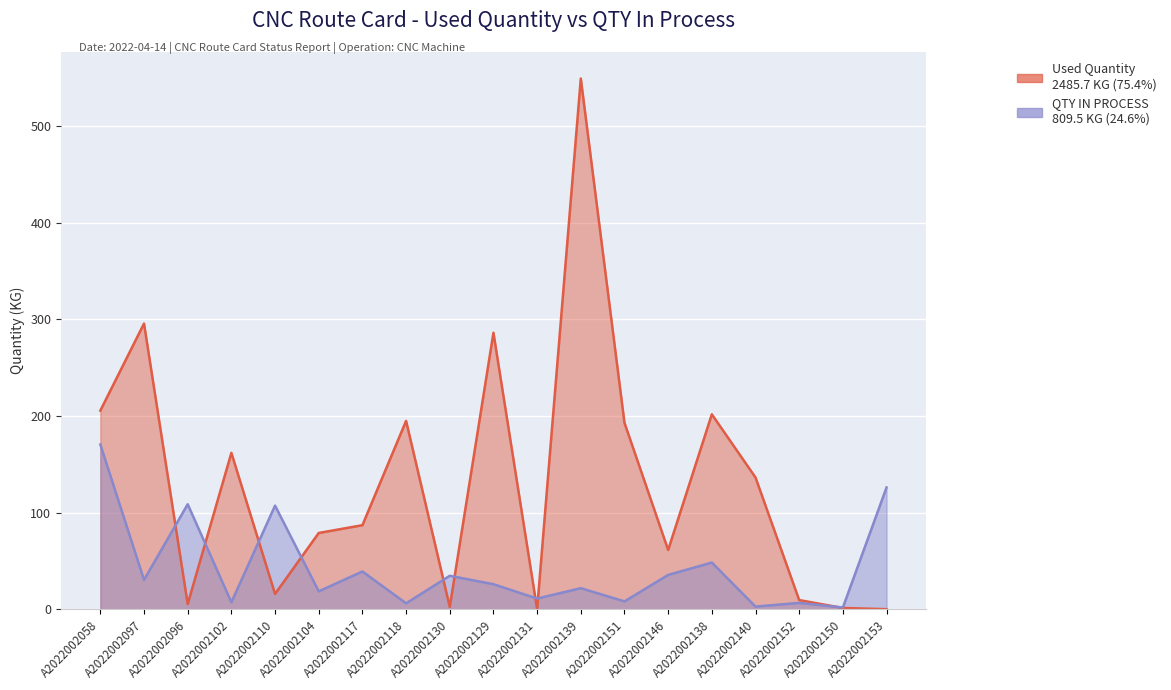

Which series has the widest spread of values?

Used Quantity